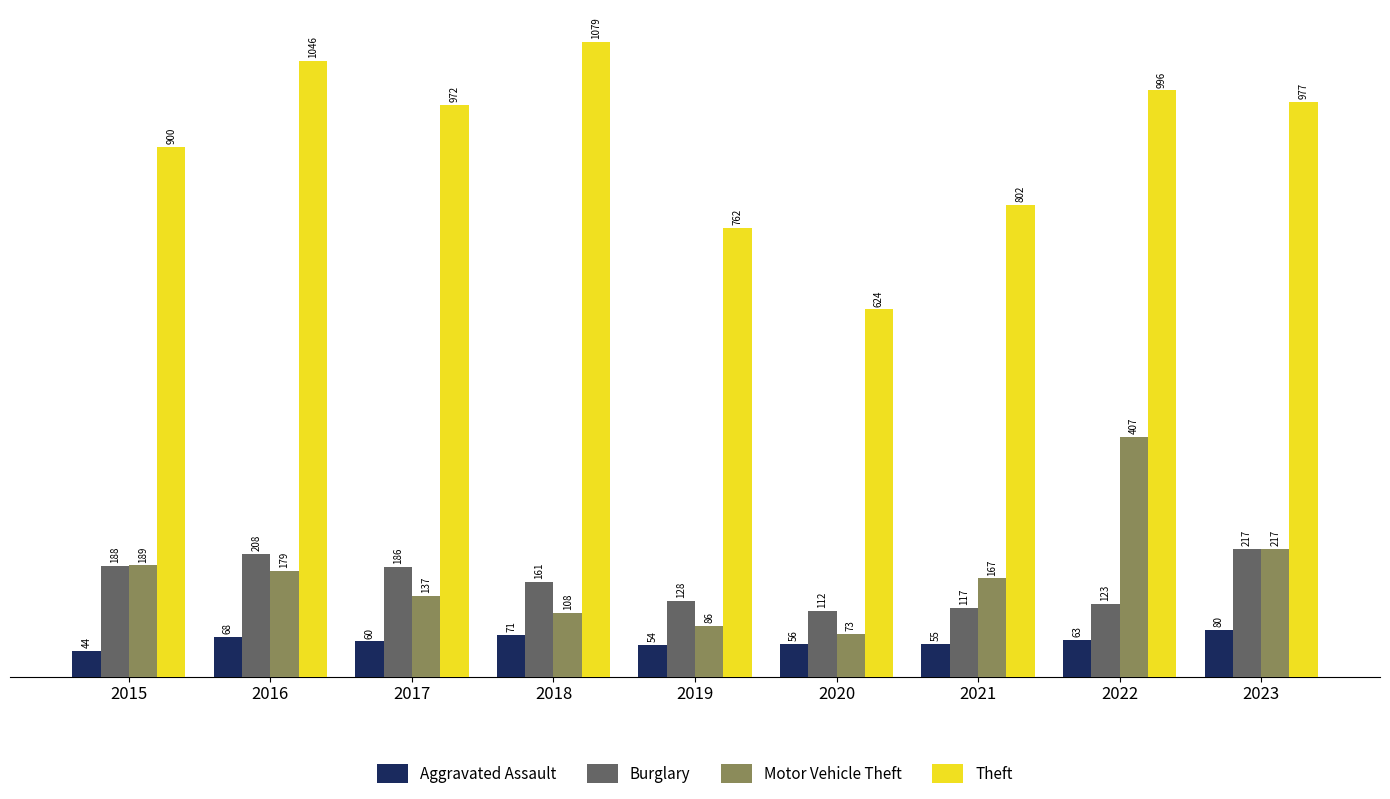

What is the difference between the maximum and minimum values in the Burglary series?

105